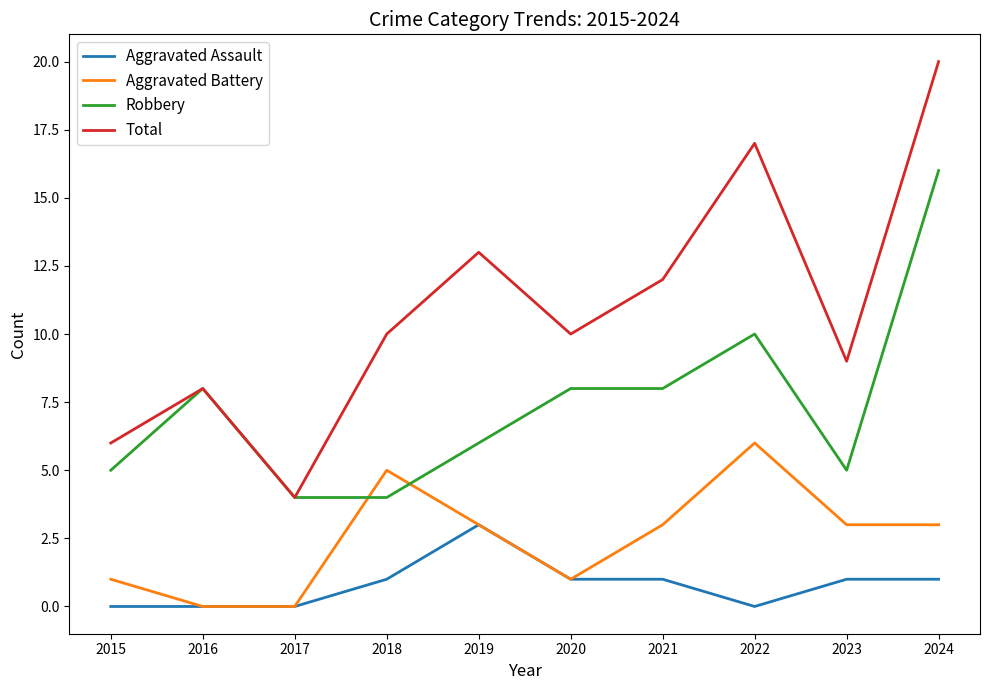

True or false: Aggravated Battery and Total cross at least once.

False